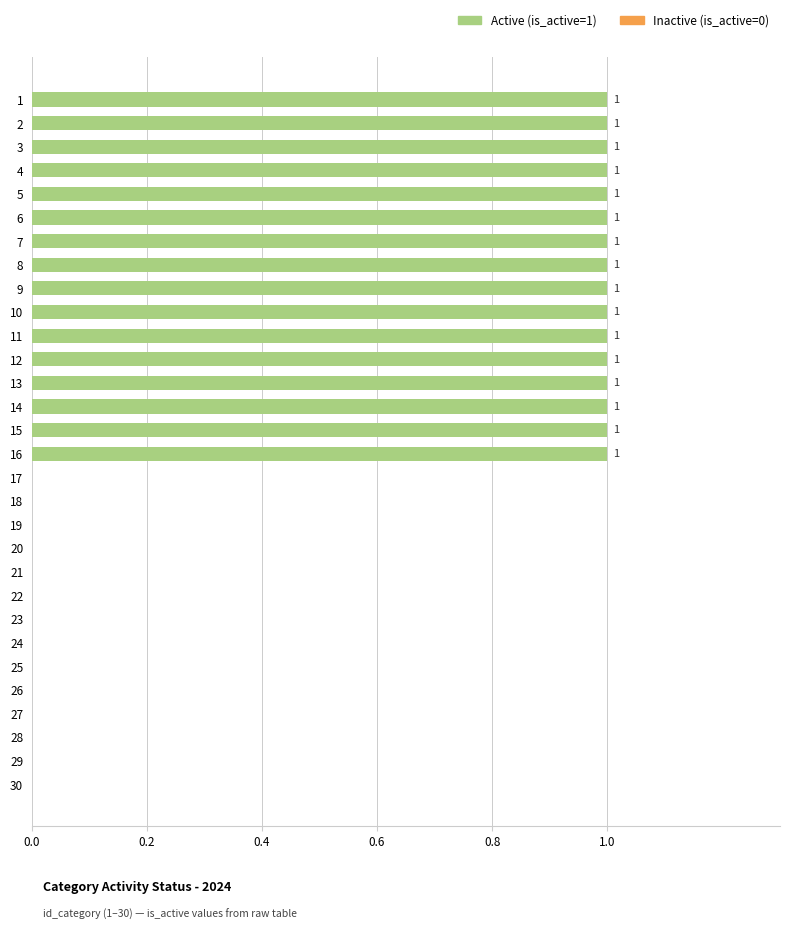

The chart shows a value of 2 at 14. True or false?

False